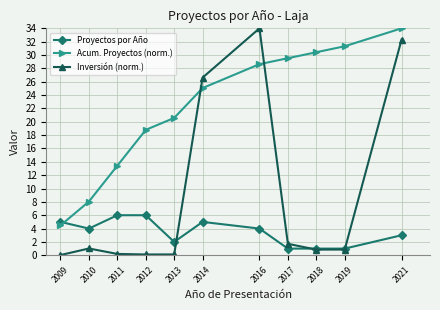

What is the approximate value of Inversión (norm.) at 2019?

0.9